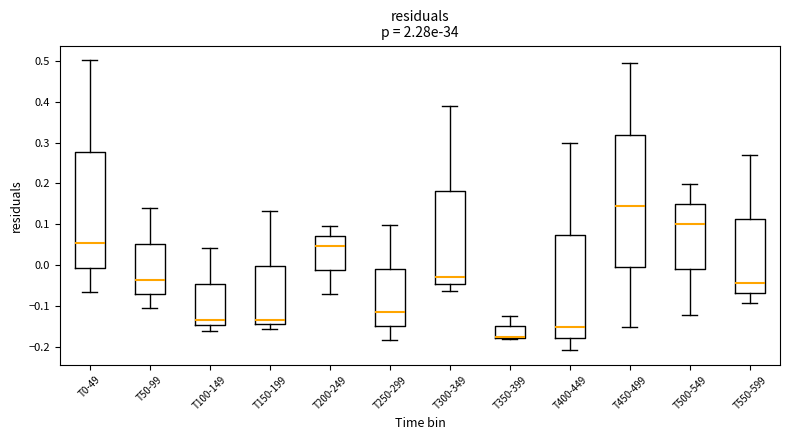

Reading left to right, read every box against the y-axis: the position of its median line, the range the box covers, and the ends of its whiskers. The values are not printed on the chart, so give them approximately, as read against the axis.

T0-49: median 0.05, box -0.01 to 0.28, whiskers -0.07 to 0.50
T50-99: median -0.04, box -0.07 to 0.05, whiskers -0.10 to 0.14
T100-149: median -0.13, box -0.15 to -0.05, whiskers -0.16 to 0.04
T150-199: median -0.13, box -0.14 to 0.00, whiskers -0.16 to 0.13
T200-249: median 0.05, box -0.01 to 0.07, whiskers -0.07 to 0.10
T250-299: median -0.11, box -0.15 to -0.01, whiskers -0.18 to 0.10
T300-349: median -0.03, box -0.05 to 0.18, whiskers -0.06 to 0.39
T350-399: median -0.18 (drawn on the box's lower edge), box -0.18 to -0.15, whiskers -0.18 to -0.12
T400-449: median -0.15, box -0.18 to 0.07, whiskers -0.21 to 0.30
T450-499: median 0.14, box 0.00 to 0.32, whiskers -0.15 to 0.50
T500-549: median 0.10, box -0.01 to 0.15, whiskers -0.12 to 0.20
T550-599: median -0.04, box -0.07 to 0.11, whiskers -0.09 to 0.27